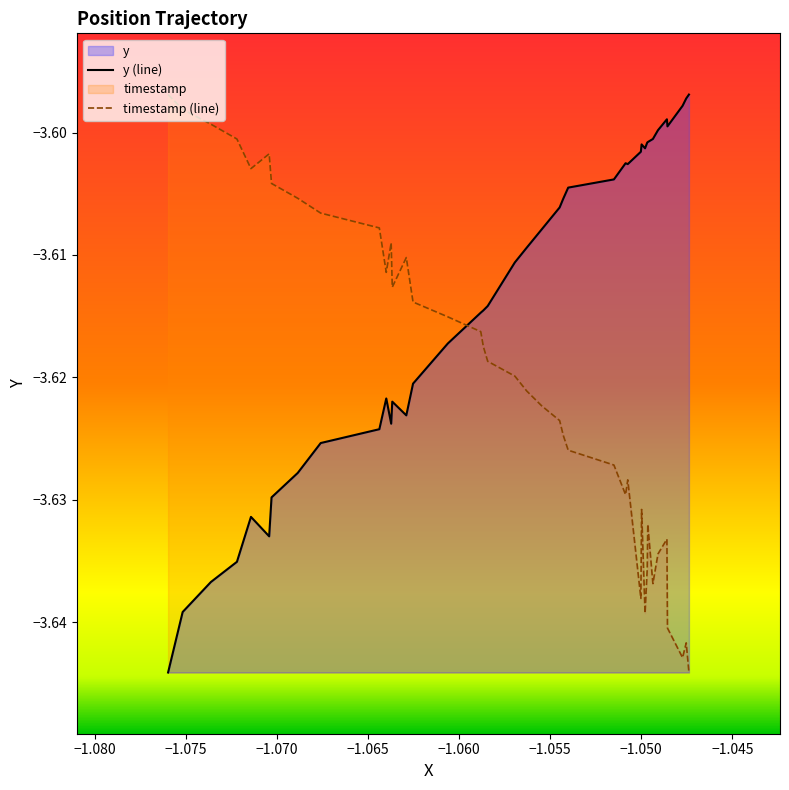

List the series in order of their overall mean, lowest first.

timestamp (line), y (line)